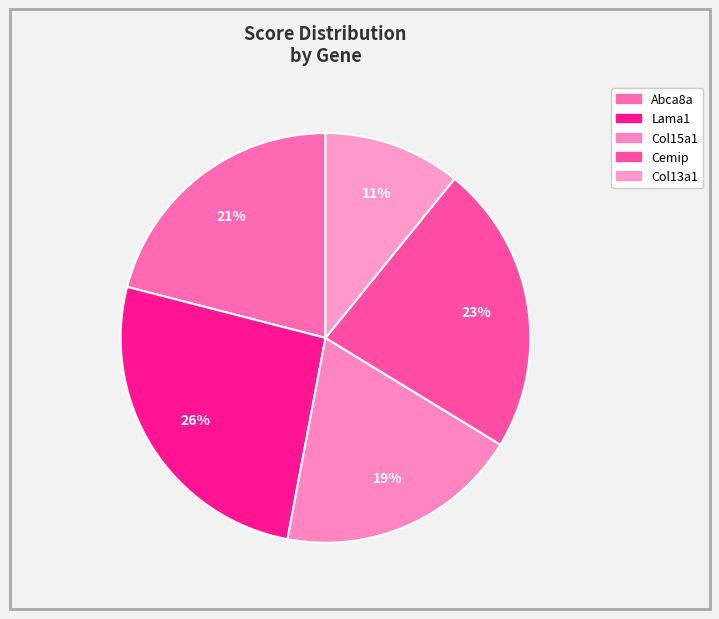

How many segments does this pie chart have?

5